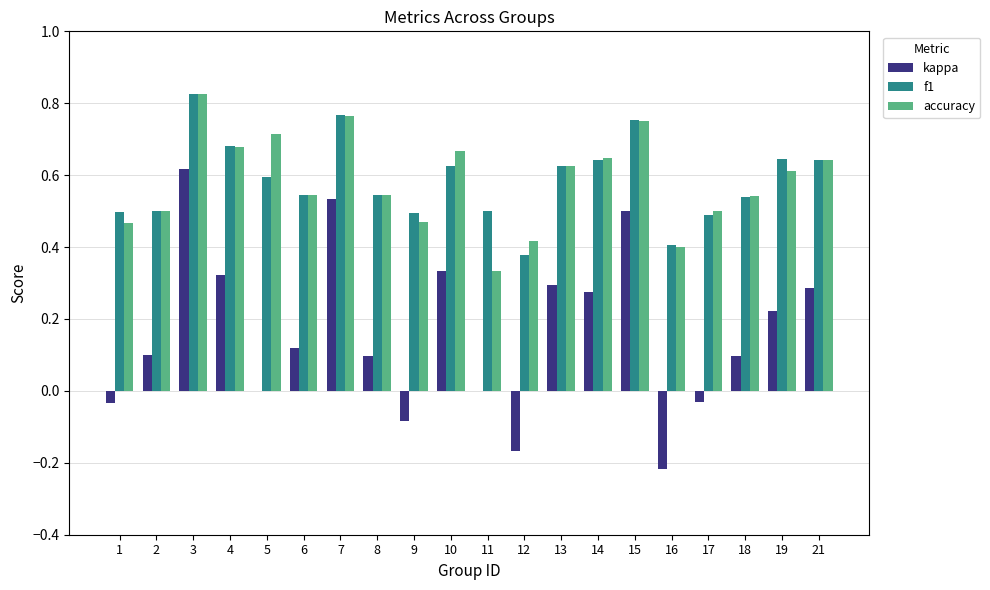

What are all the series names shown in the legend?

kappa, f1, accuracy